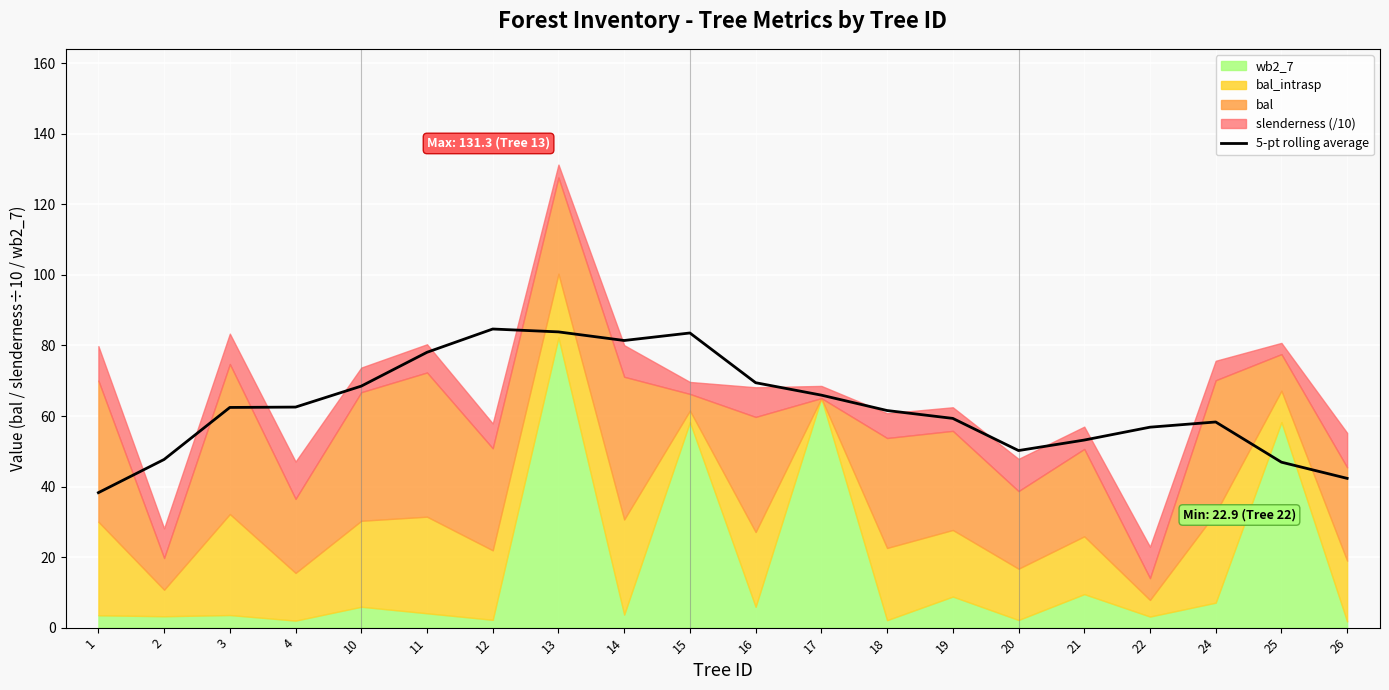

What is the minimum value for 5-pt rolling average?

38.3